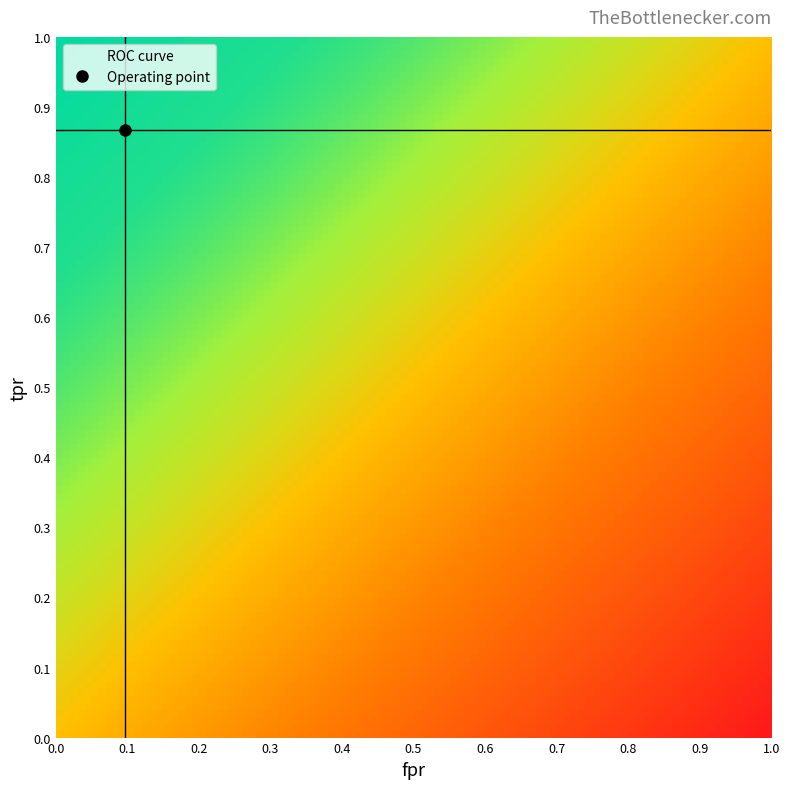

Reading right to left, list all the values displayed in this chart.

fpr: 1.0	0.9	0.9	0.7	0.7	0.4	0.4	0.1	0.1	0.1	0.1	0.1	0.1	0.1	0.1	0.1	0.1	0.1	0.1	0.0	0.0	0.0	0.0	0.0	0.0	0.0	0.0	0.0	0.0	0.0
tpr: 1.0	1.0	1.0	1.0	1.0	1.0	1.0	1.0	0.9	0.9	0.9	0.9	0.9	0.9	0.9	0.9	0.9	0.9	0.8	0.8	0.8	0.8	0.7	0.7	0.6	0.6	0.5	0.4	0.4	0.0
roc_auc: 1.0	1.0	1.0	1.0	1.0	1.0	1.0	1.0	1.0	1.0	1.0	1.0	1.0	1.0	1.0	1.0	1.0	1.0	1.0	1.0	1.0	1.0	1.0	1.0	1.0	1.0	1.0	1.0	1.0	1.0